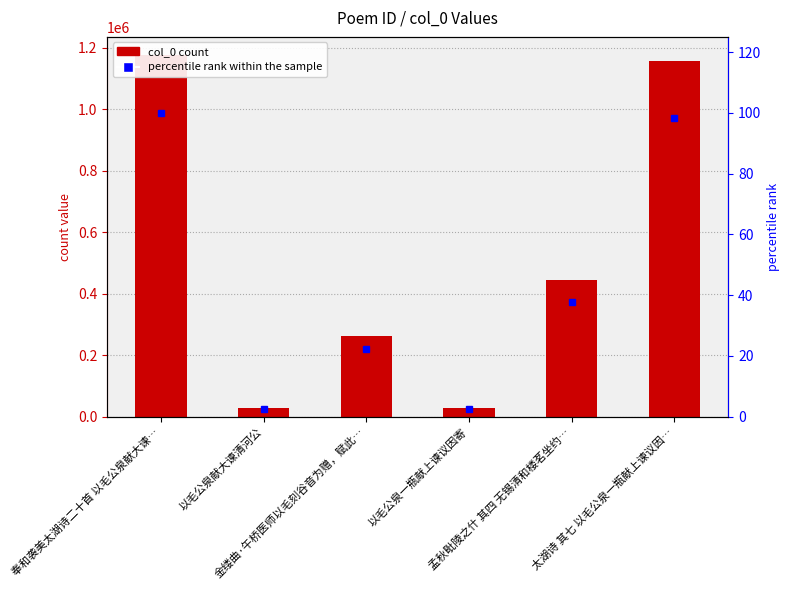

What is the maximum value shown in the chart?

1176574.0